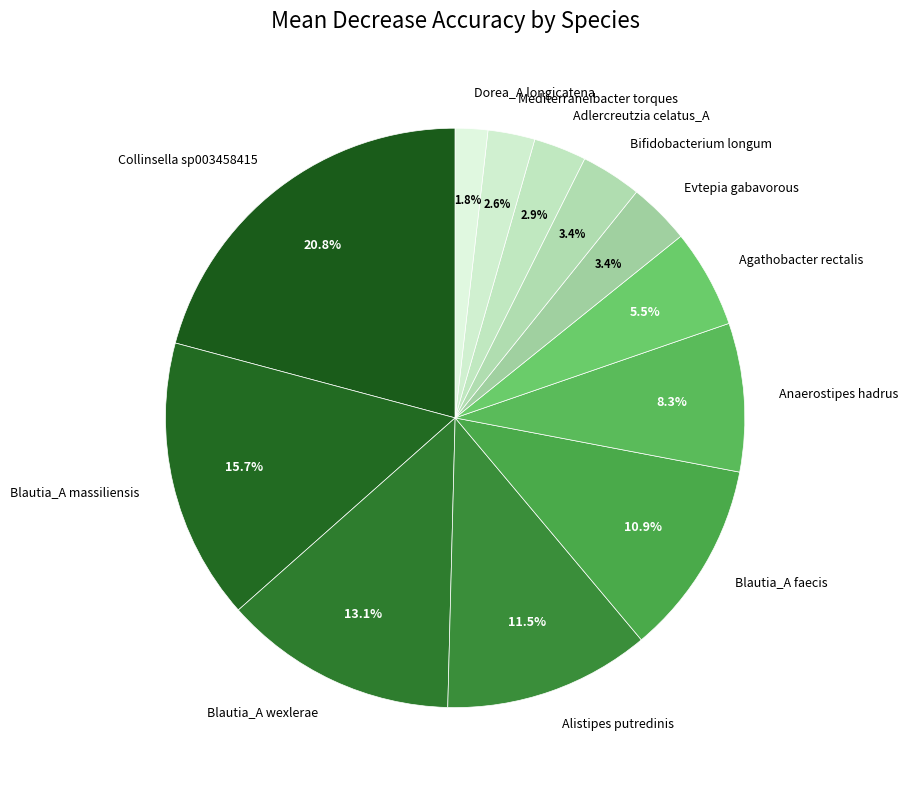

Count the number of slices in the pie.

12